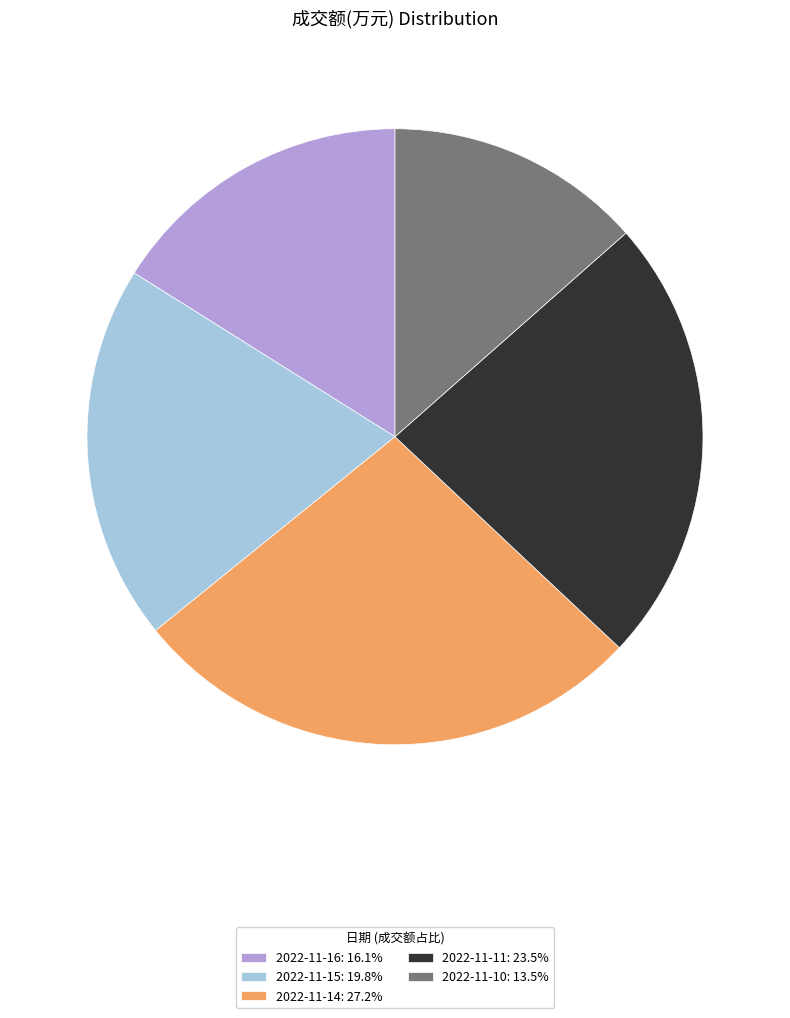

Does any single category account for the majority?

No